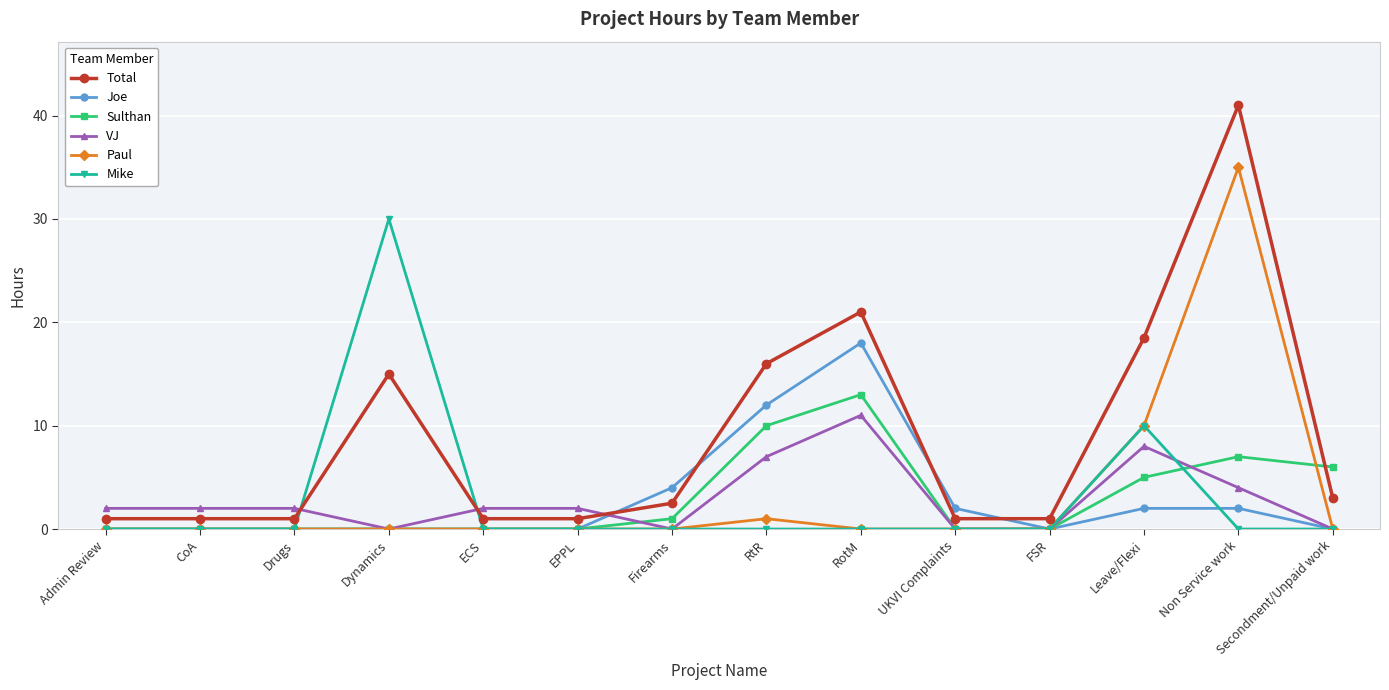

Which series changed the most between EPPL and RtR?

Total